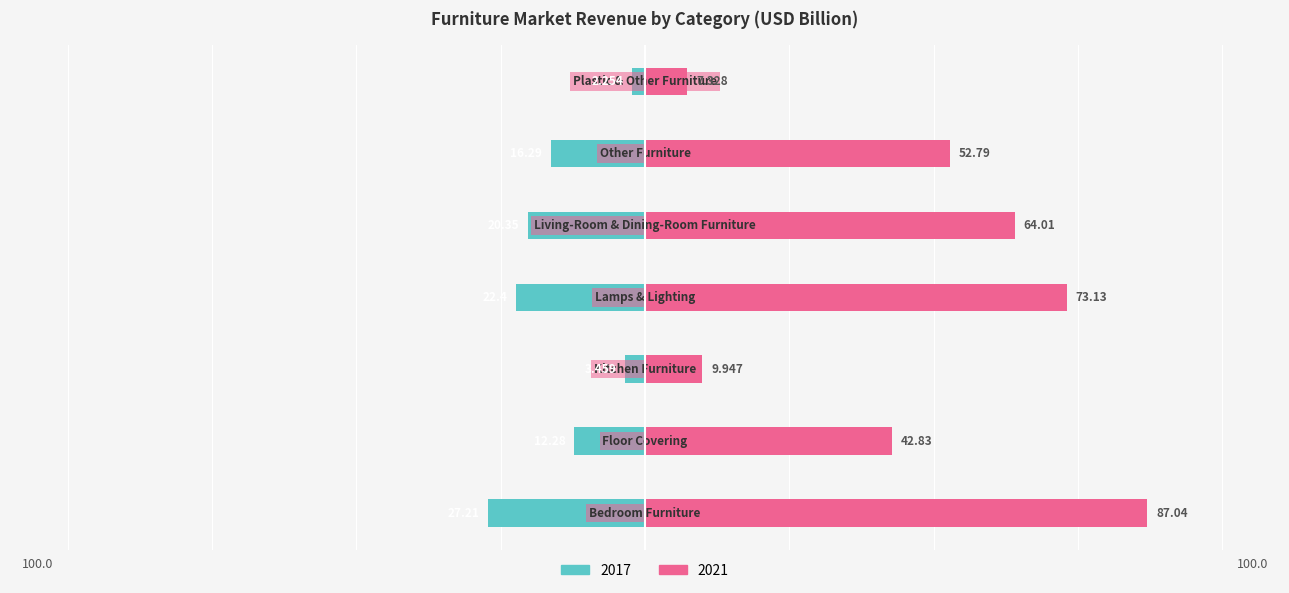

What is the label of the 5th bar from the left?

Living-Room & Dining-Room Furniture